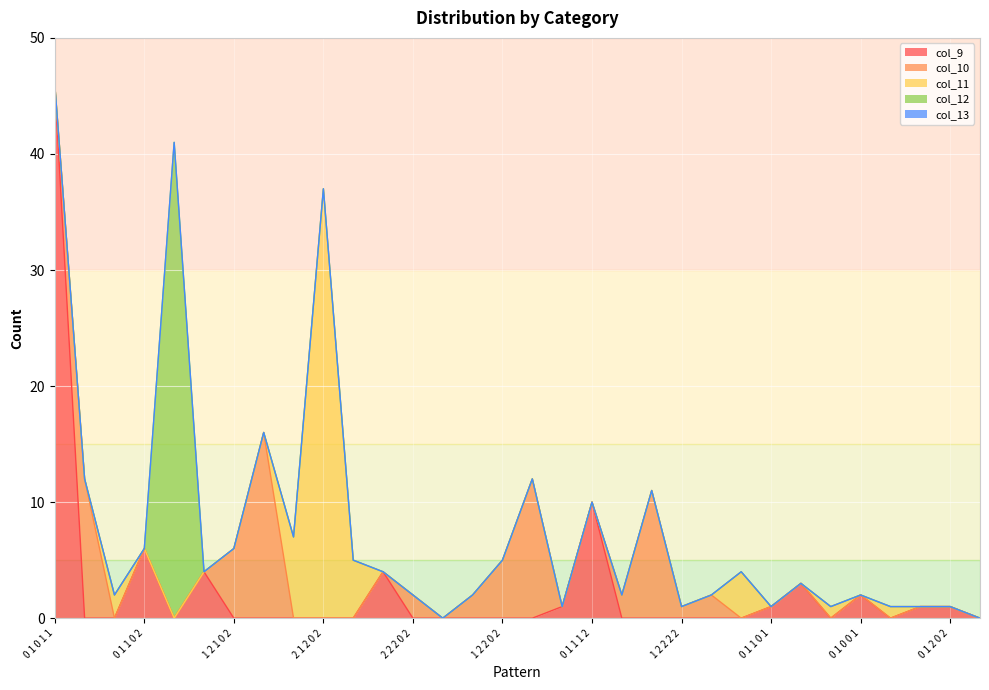

What is the label of the 29th point from the right?

0 1 1 0 2